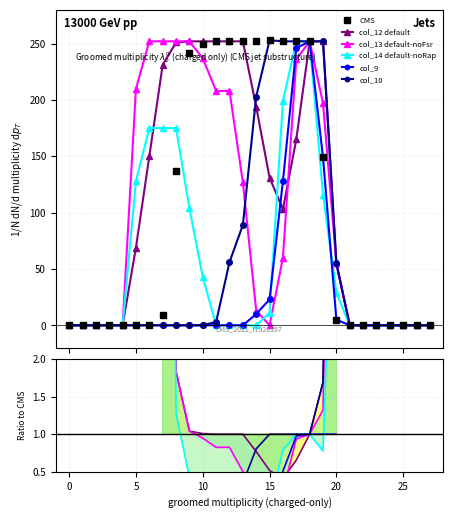

What is the label of the 8th point from the right?

20